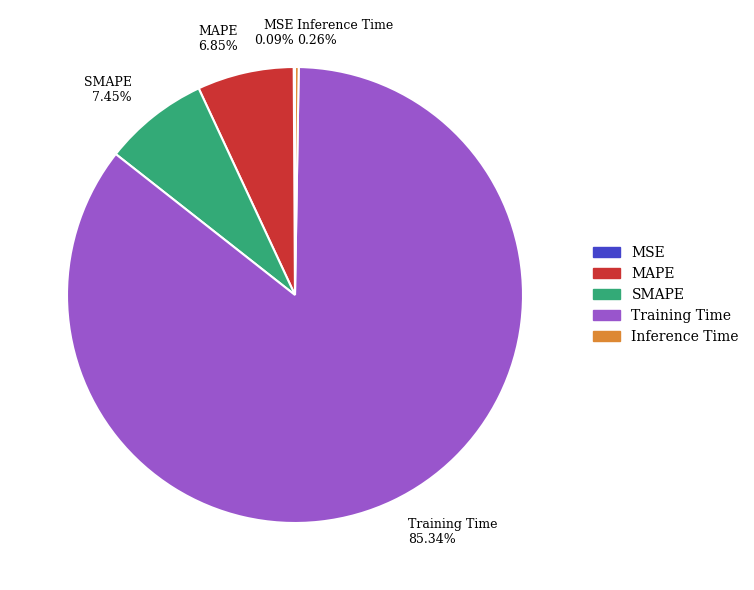

What is the largest slice in the pie chart?

Training Time